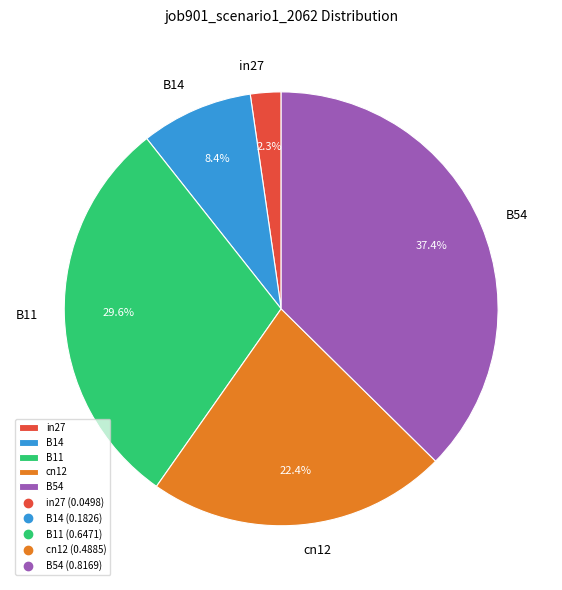

To the nearest percent, what is the combined percentage of cn12 and B11?

52%